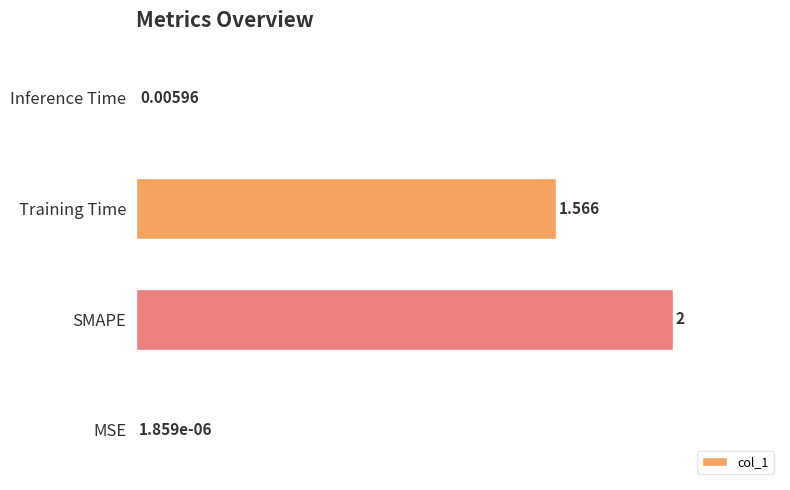

Where is the data nearest to the value 50?

Training Time